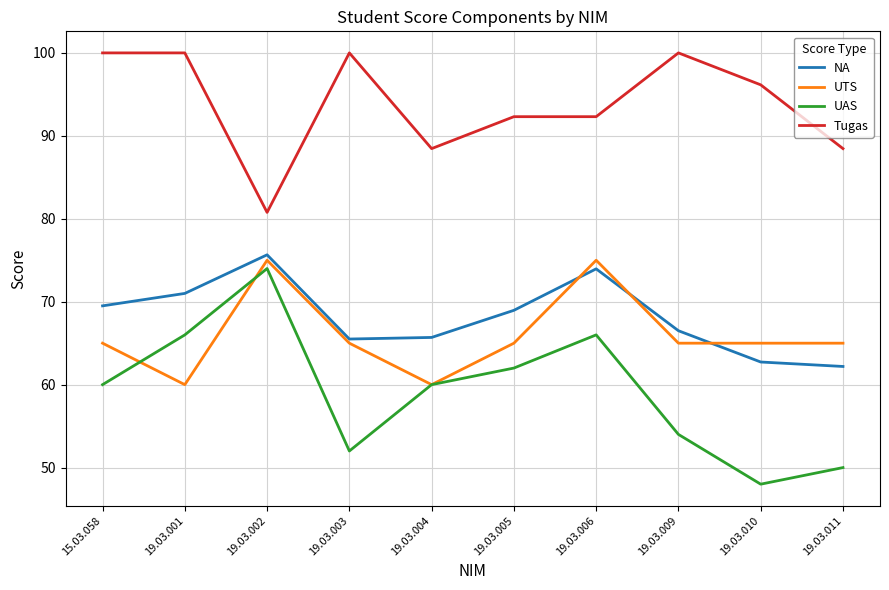

The value of Tugas at 19.03.002 is 52.9. True or false?

False